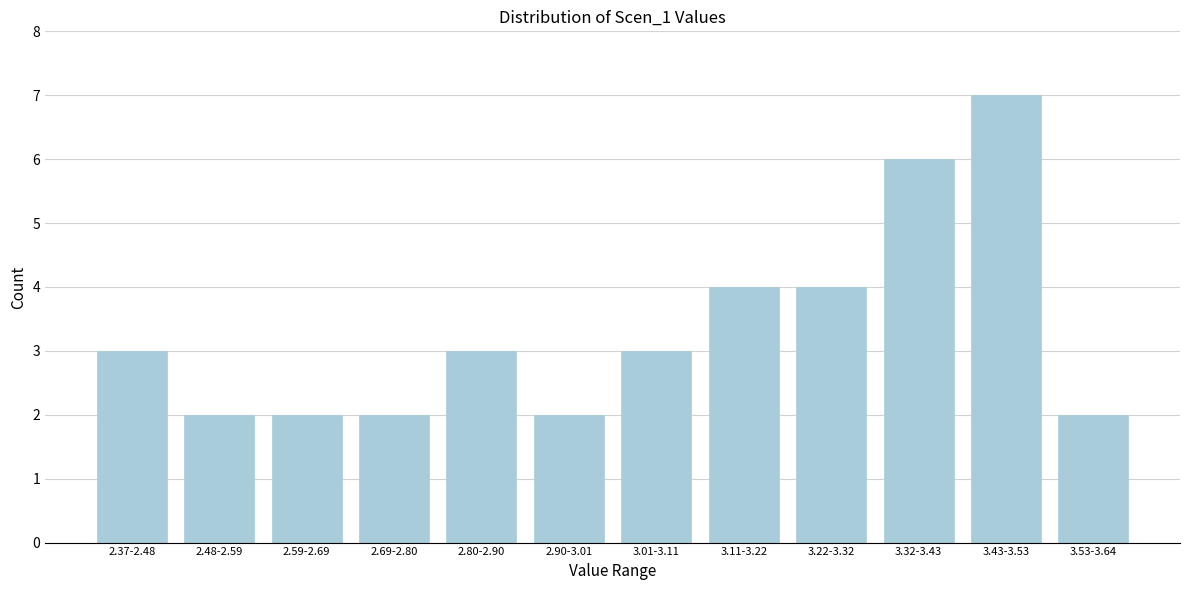

Reading left to right, transcribe all the data shown in this chart.

3	2	2	2	3	2	3	4	4	6	7	2